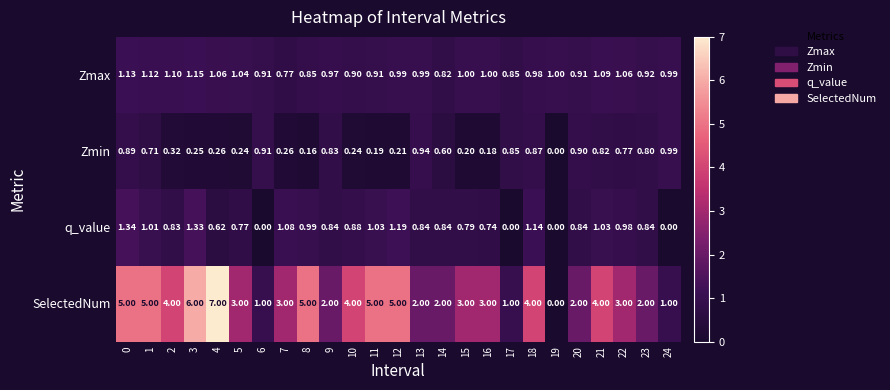

Which series has the widest spread of values?

SelectedNum